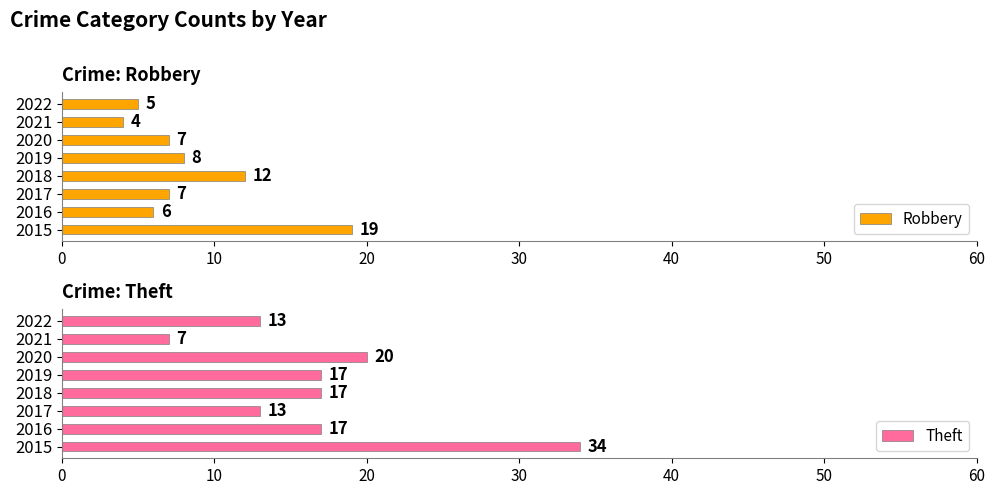

Reading left to right, transcribe all the data shown in this chart.

Robbery: 19	6	7	12	8	7	4	5
Theft: 34	17	13	17	17	20	7	13